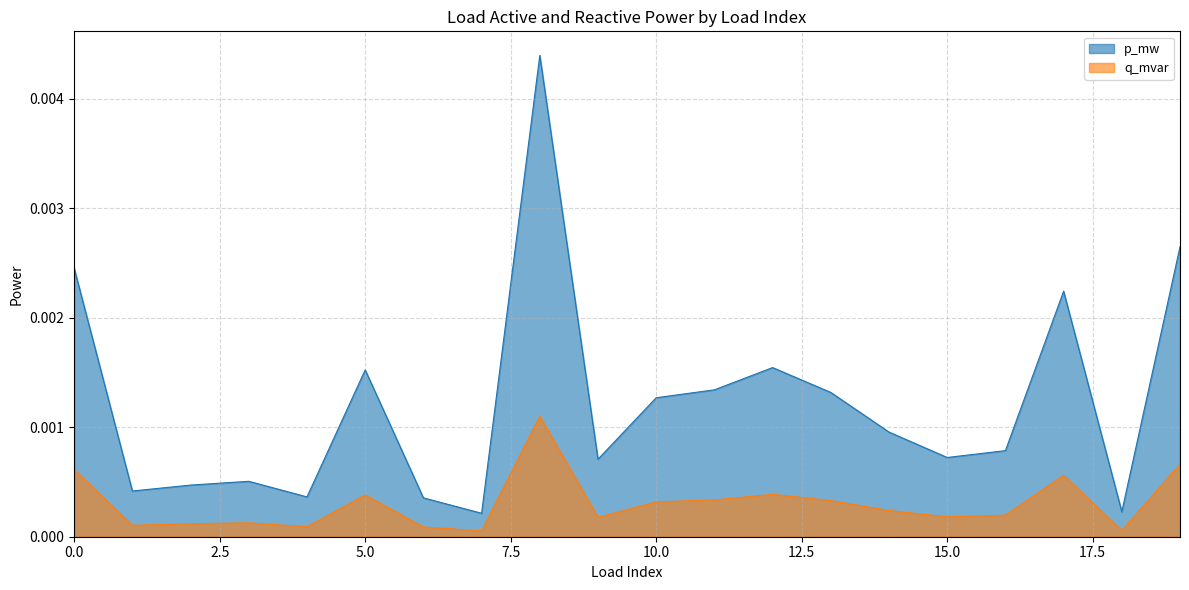

List the labels in order of p_mw value, smallest first.

7, 18, 6, 4, 1, 2, 3, 9, 15, 16, 14, 10, 13, 11, 5, 12, 17, 0, 19, 8